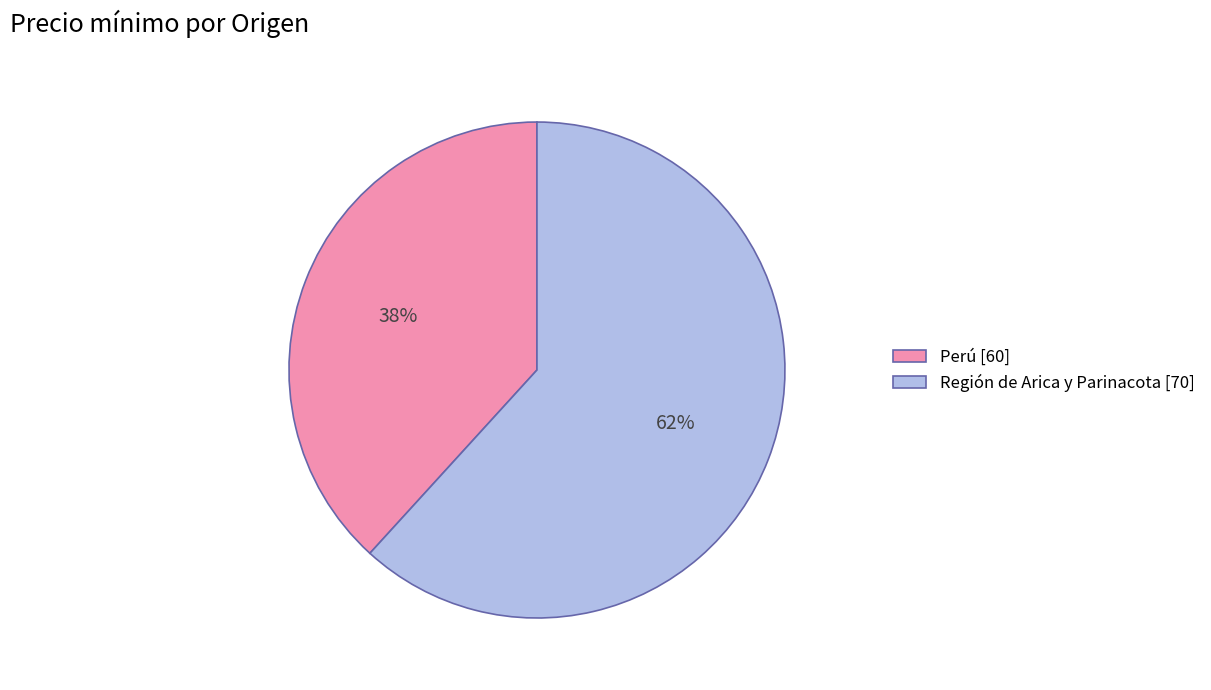

Count the number of slices in the pie.

2